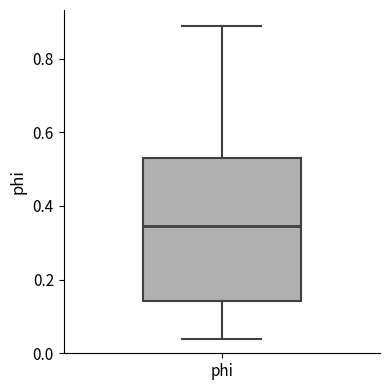

Where is the upper edge of the box for phi on the y-axis? The values are not printed on the chart, so give them approximately, as read against the axis.

0.54